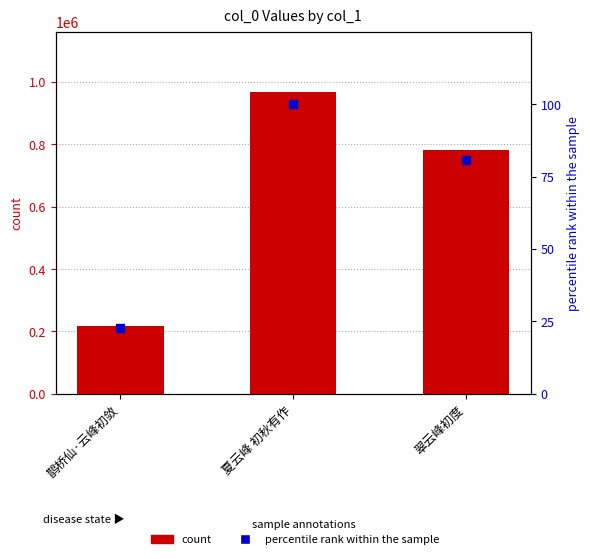

Which series has the largest total across all categories?

count